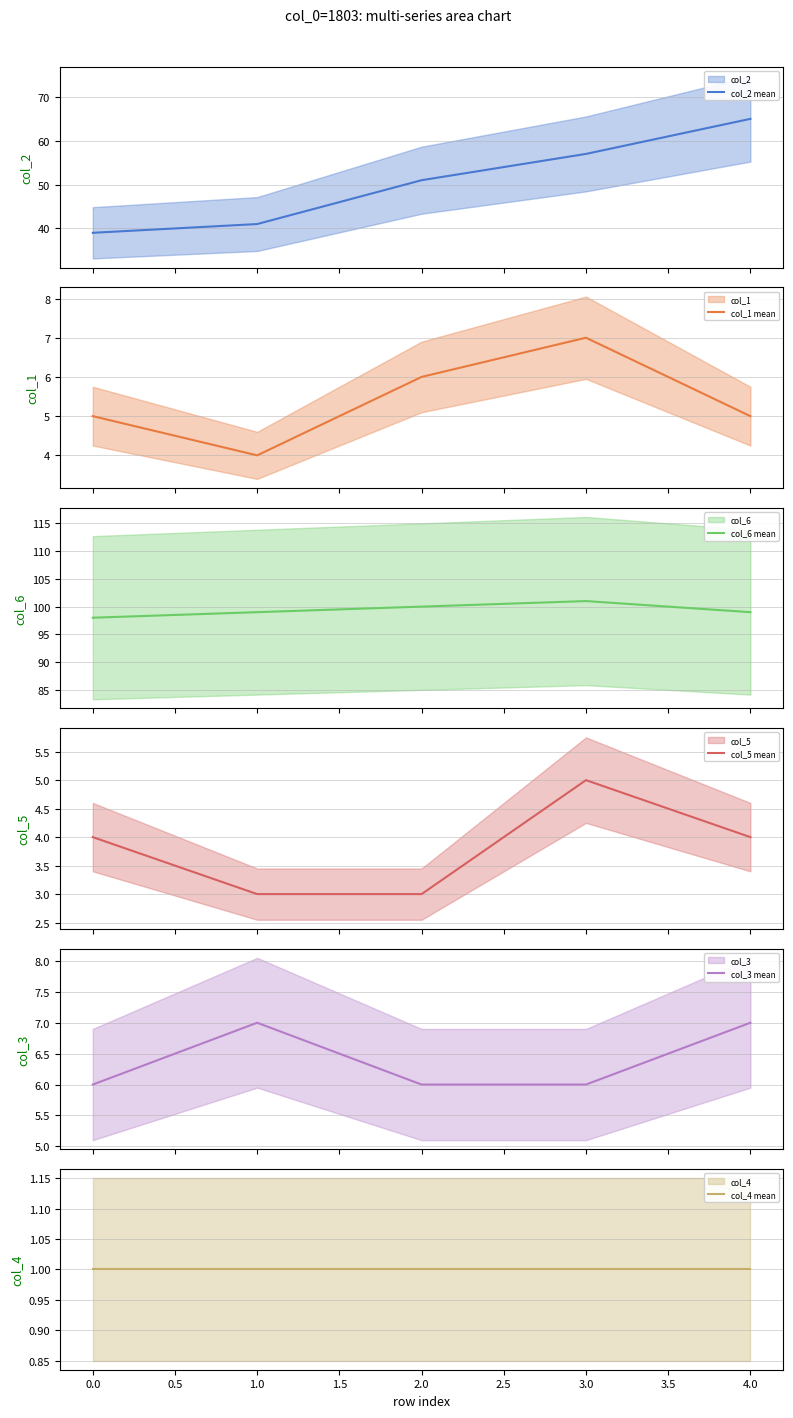

Reading right to left, what are all the values shown in this chart?

col_2 mean: 65	57	51	41	39
col_1 mean: 5	7	6	4	5
col_6 mean: 99	101	100	99	98
col_5 mean: 4	5	3	3	4
col_3 mean: 7	6	6	7	6
col_4 mean: 1	1	1	1	1